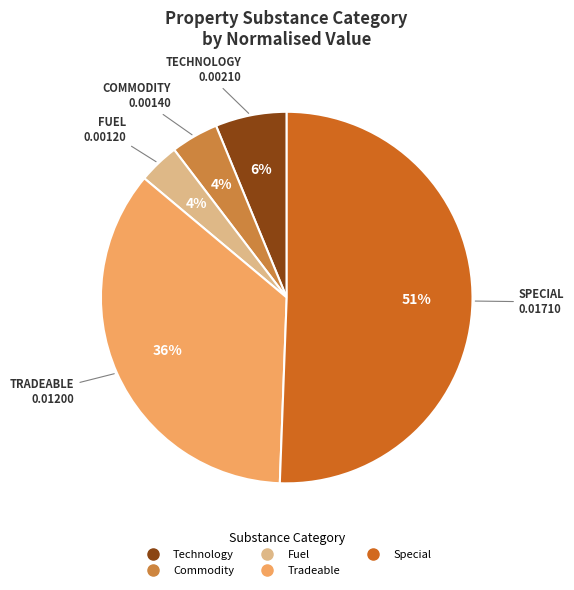

Which slice represents more than half of the pie?

Special